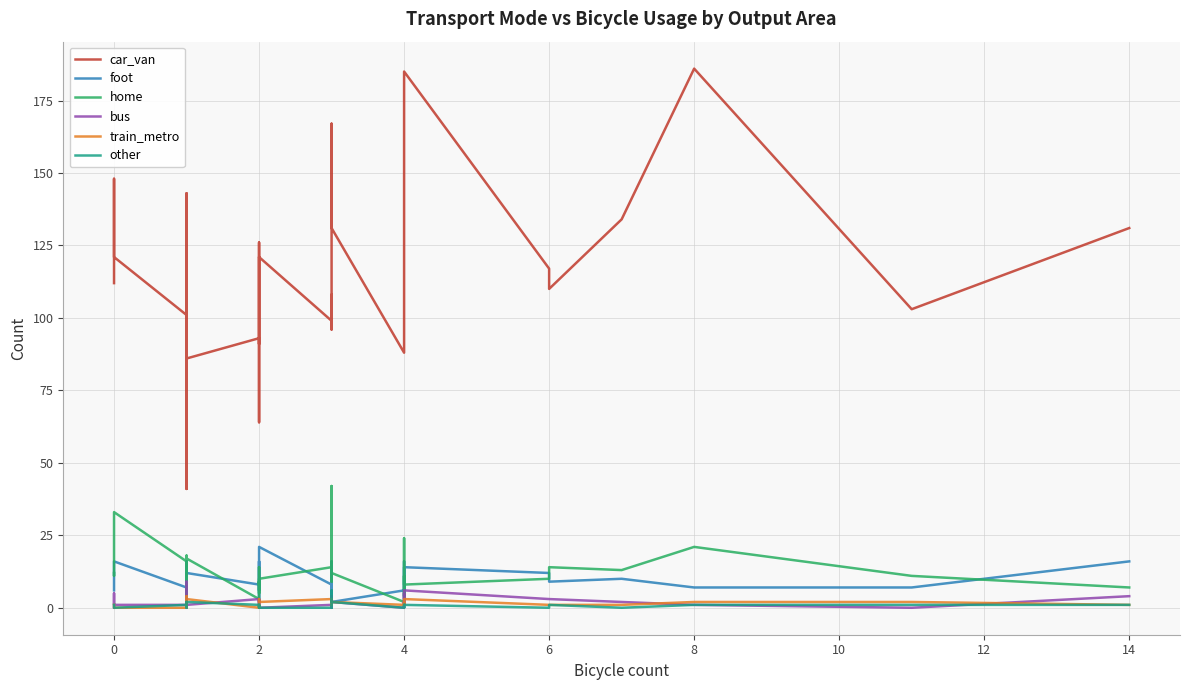

How many interior local peaks does the home series have?

13